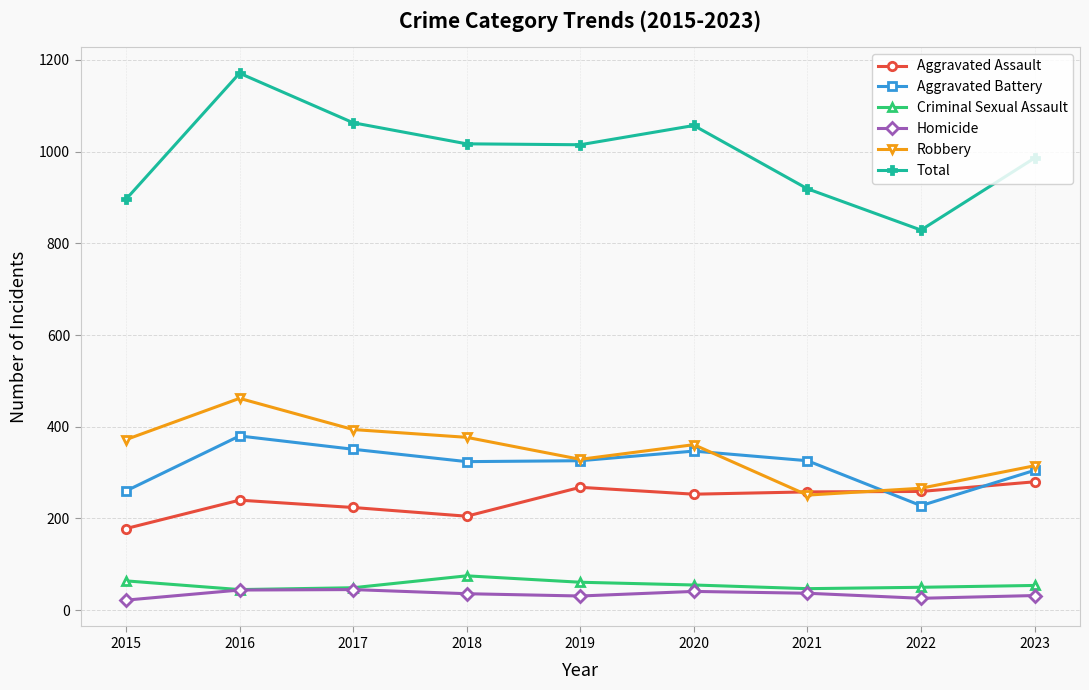

True or false: Aggravated Assault and Criminal Sexual Assault cross at least once.

False